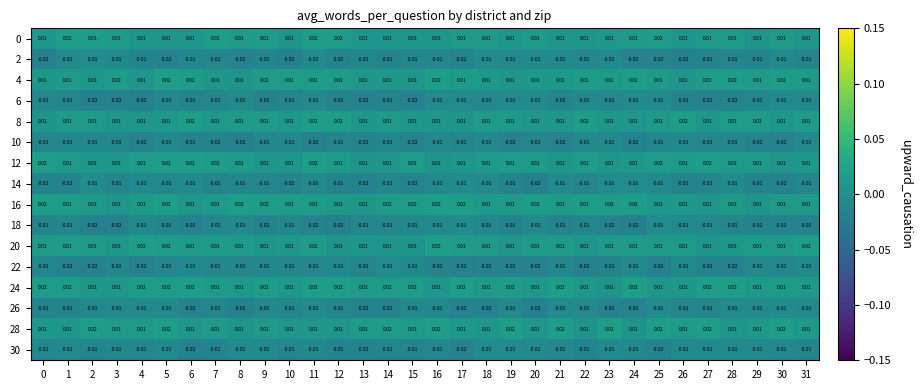

Is the value of 16 at 5 greater than the value of 30 at 11?

Yes